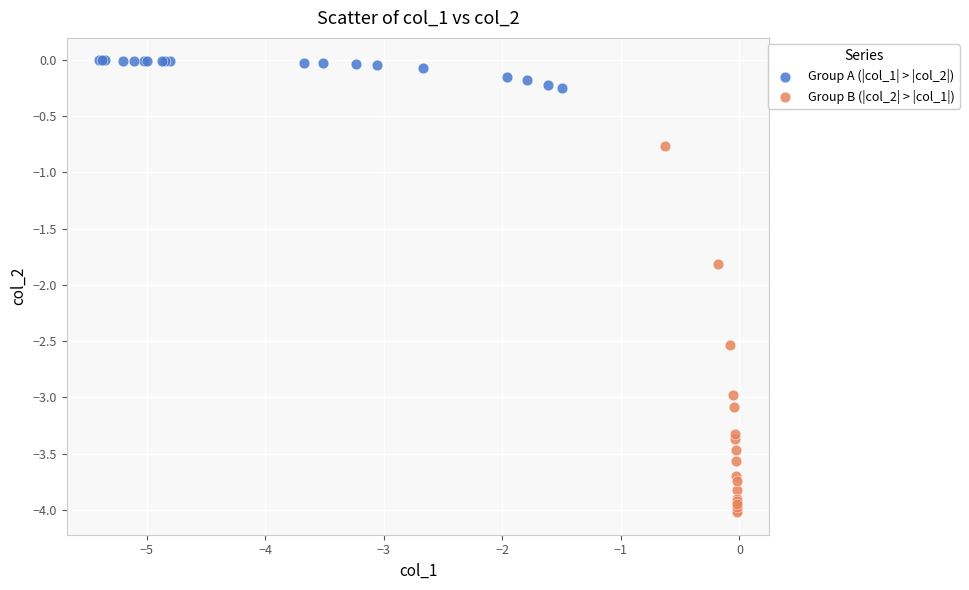

Which series contains the lowest Y value?

Group B (|col_2| > |col_1|)